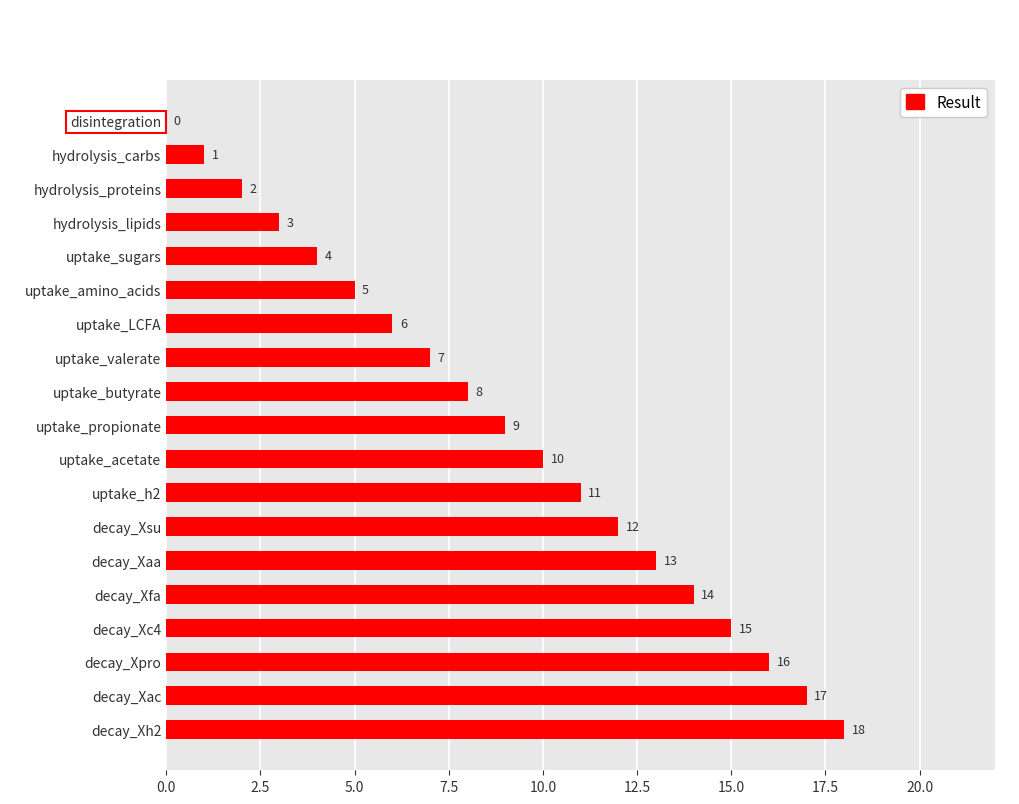

How many distinct data groups are displayed?

1